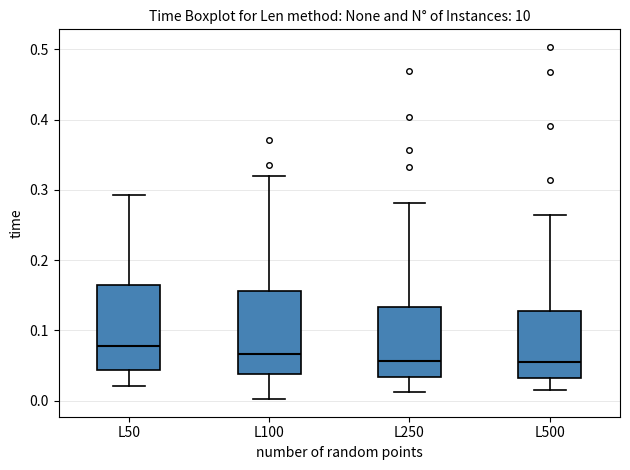

Reading left to right, read every box against the y-axis: the position of its median line, the range the box covers, and the ends of its whiskers. The values are not printed on the chart, so give them approximately, as read against the axis.

L50: median 0.08, box 0.04 to 0.16, whiskers 0.02 to 0.29
L100: median 0.07, box 0.04 to 0.16, whiskers 0.00 to 0.32
L250: median 0.06, box 0.03 to 0.13, whiskers 0.01 to 0.28
L500: median 0.06, box 0.03 to 0.13, whiskers 0.02 to 0.26